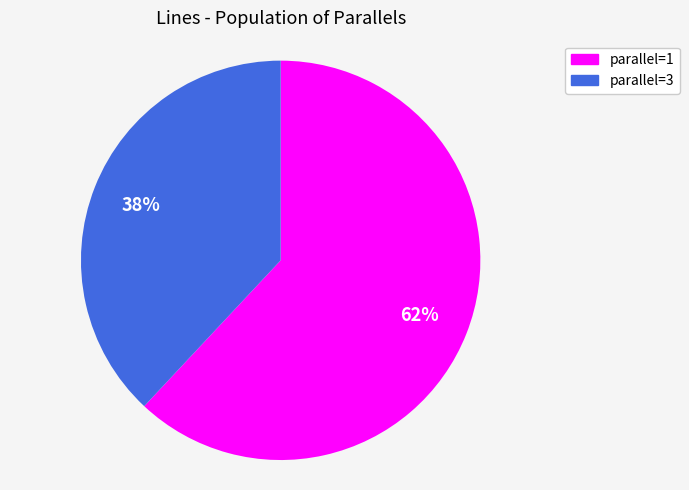

To the nearest percent, what is the difference between the largest and smallest slice percentages?

24%